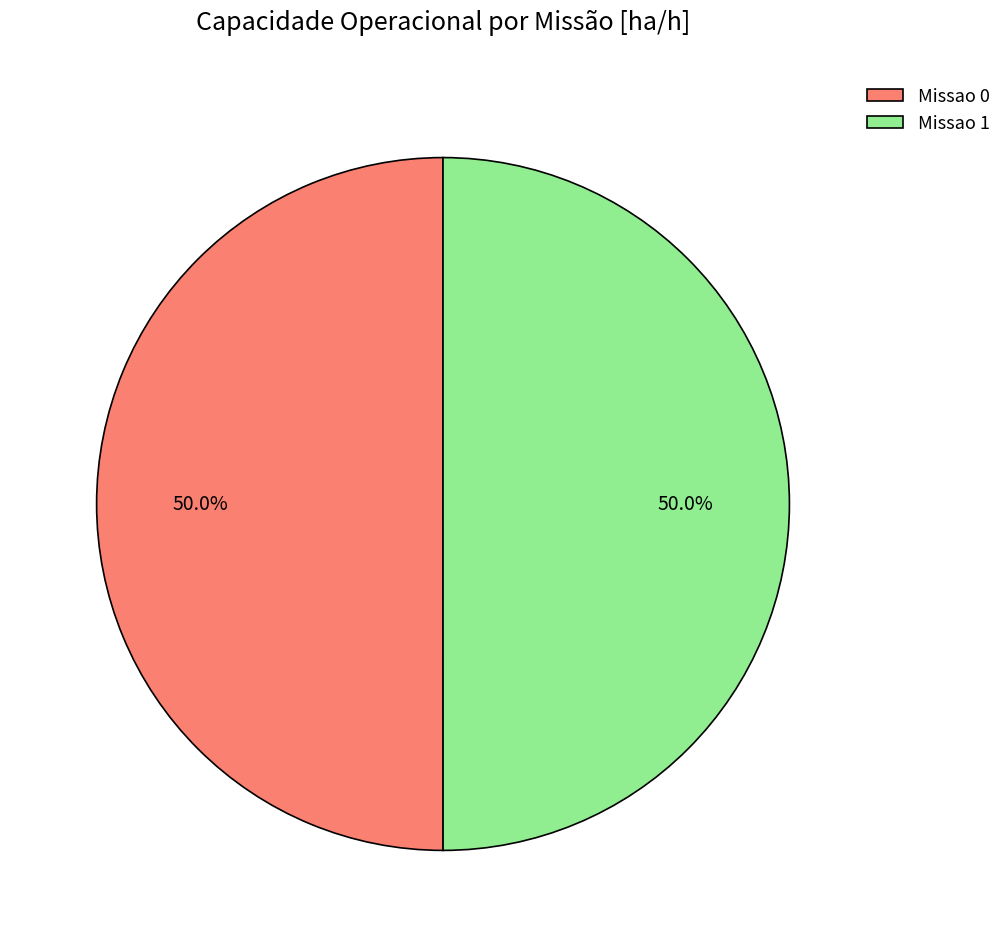

What is the ratio of the value at Missao 0 to the value at Missao 1?

1.0